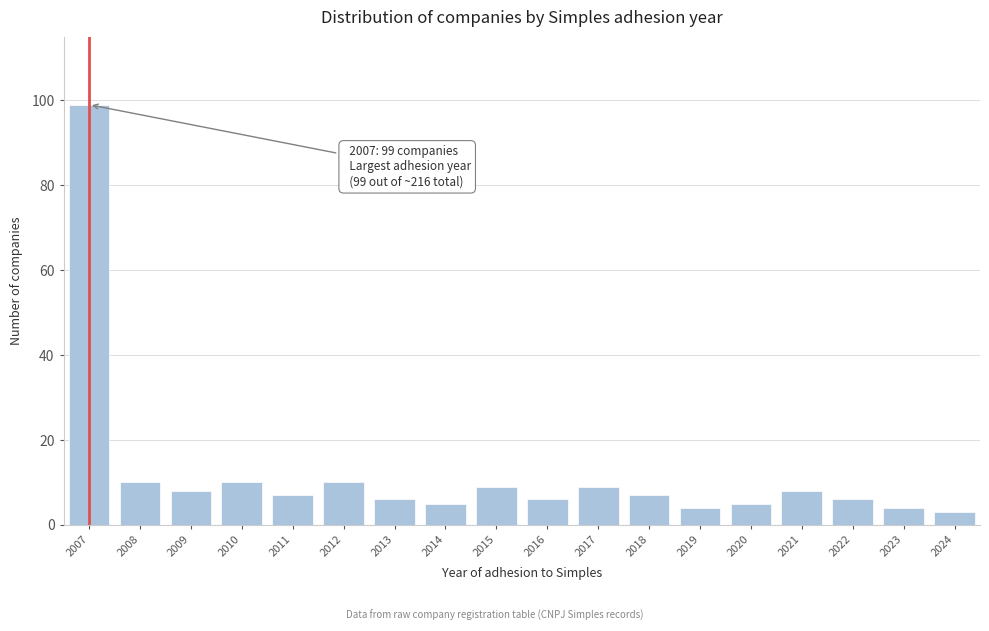

Reading right to left, list all the values displayed in this chart.

3	4	6	8	5	4	7	9	6	9	5	6	10	7	10	8	10	99